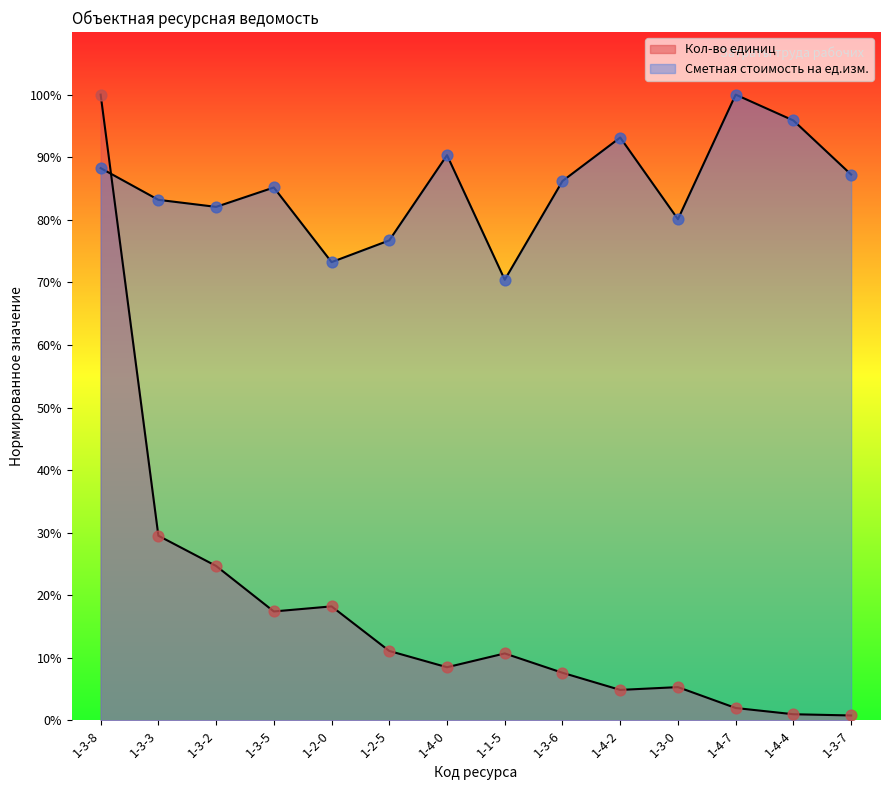

At which category is the sum across all series the highest?

1-3-8